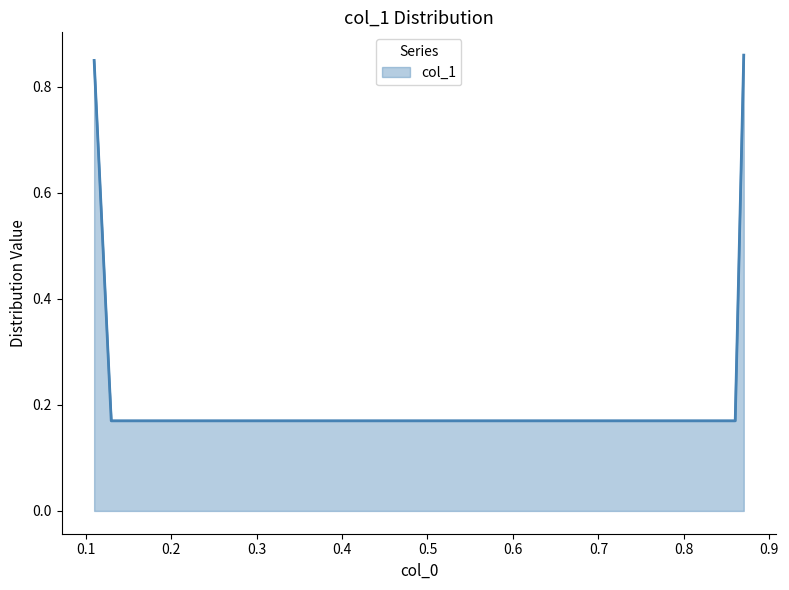

At which label is the value closest to 0?

0.13